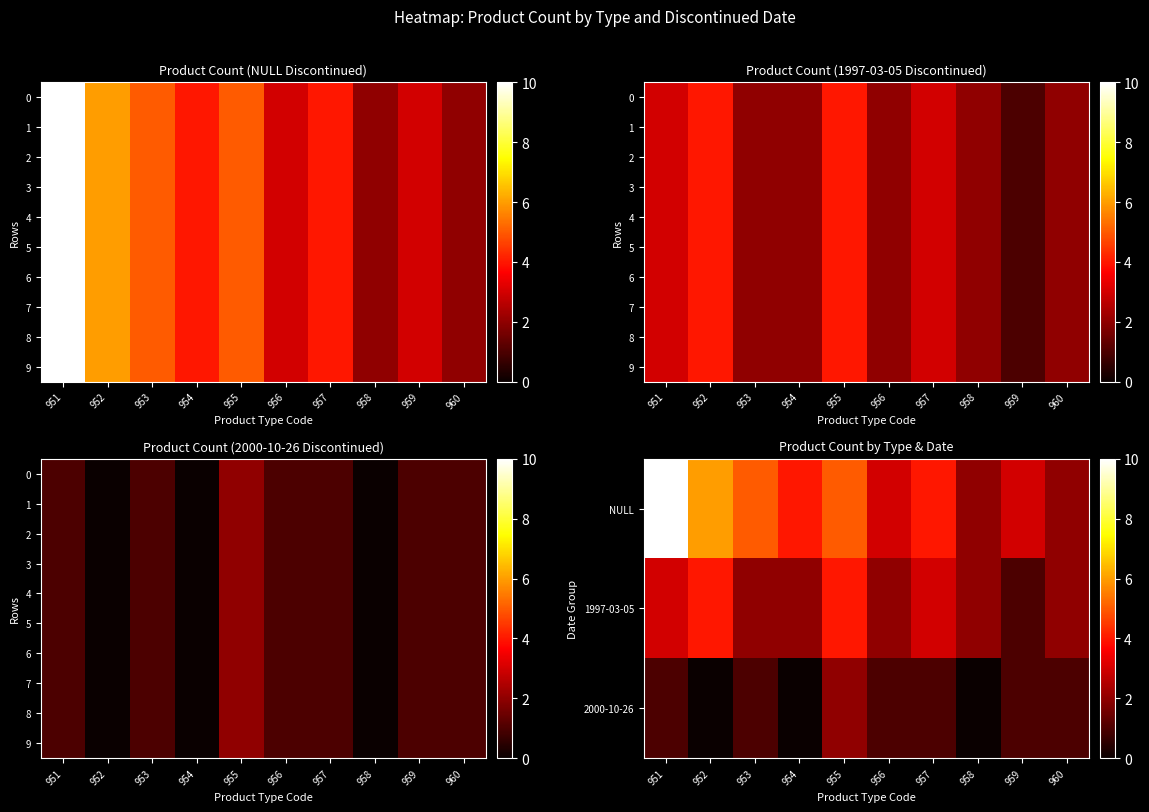

Which series has the largest range (max minus min)?

NULL